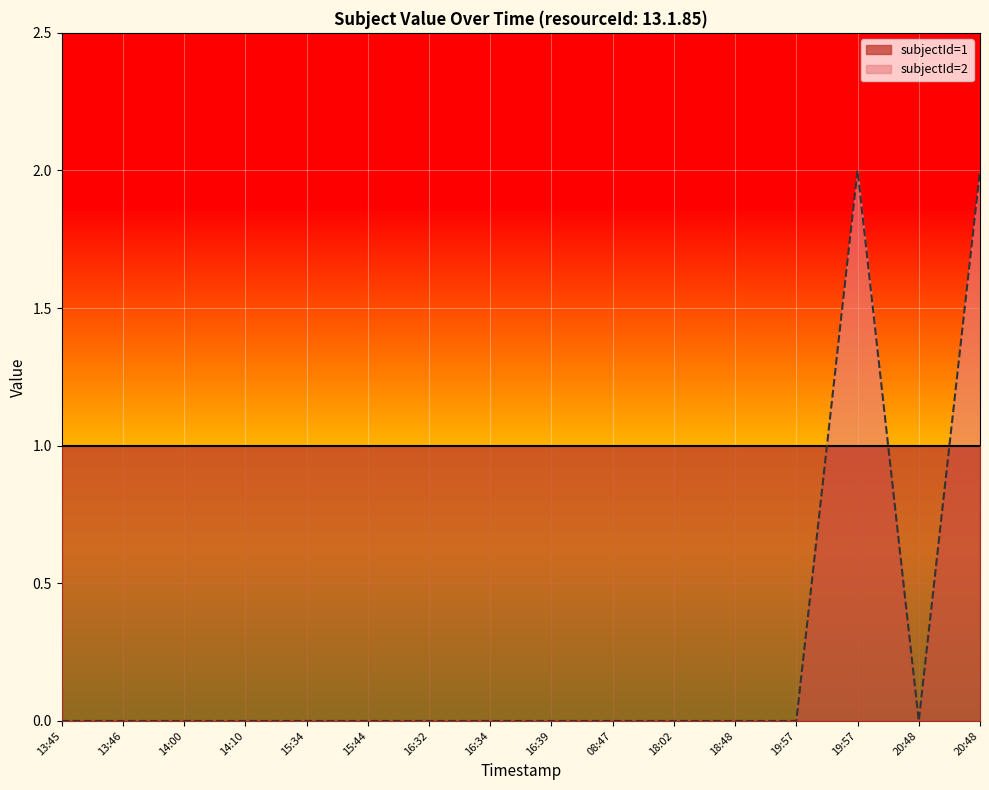

At which category does the chart reach its peak across all series?

19:57